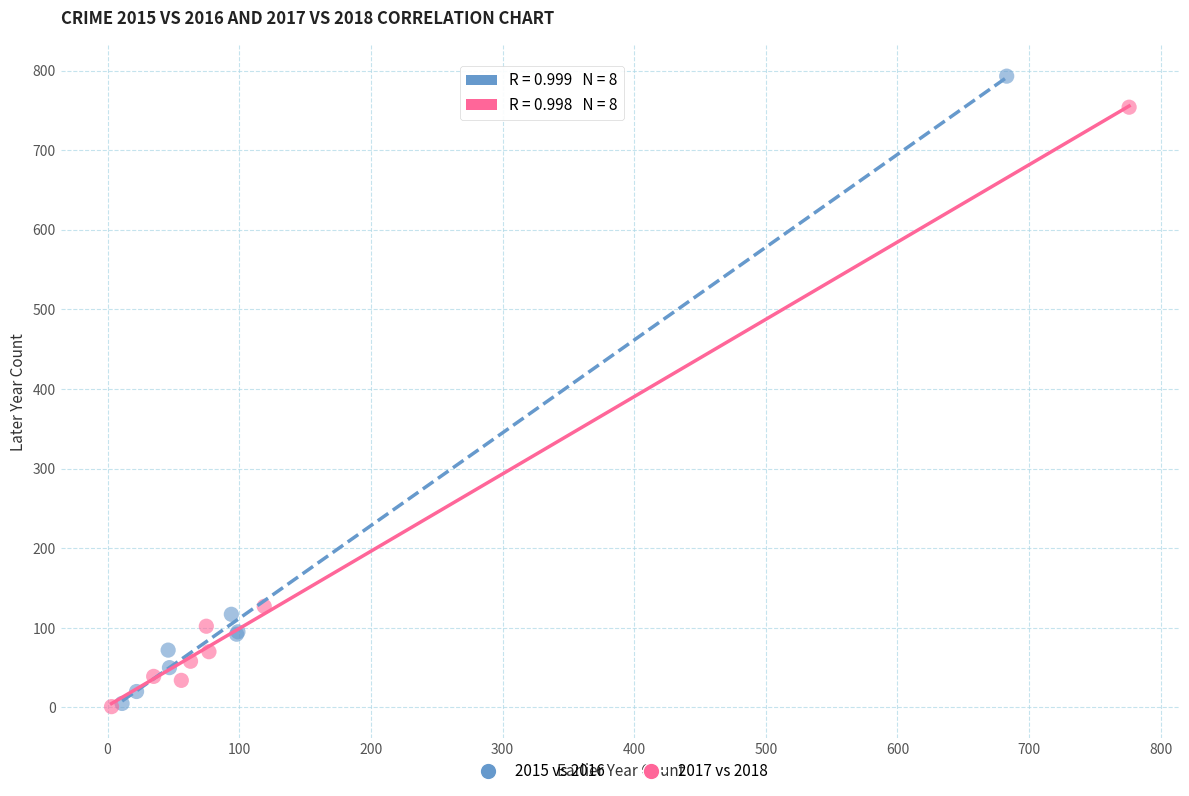

Which series contains the highest Y value?

2015 vs 2016